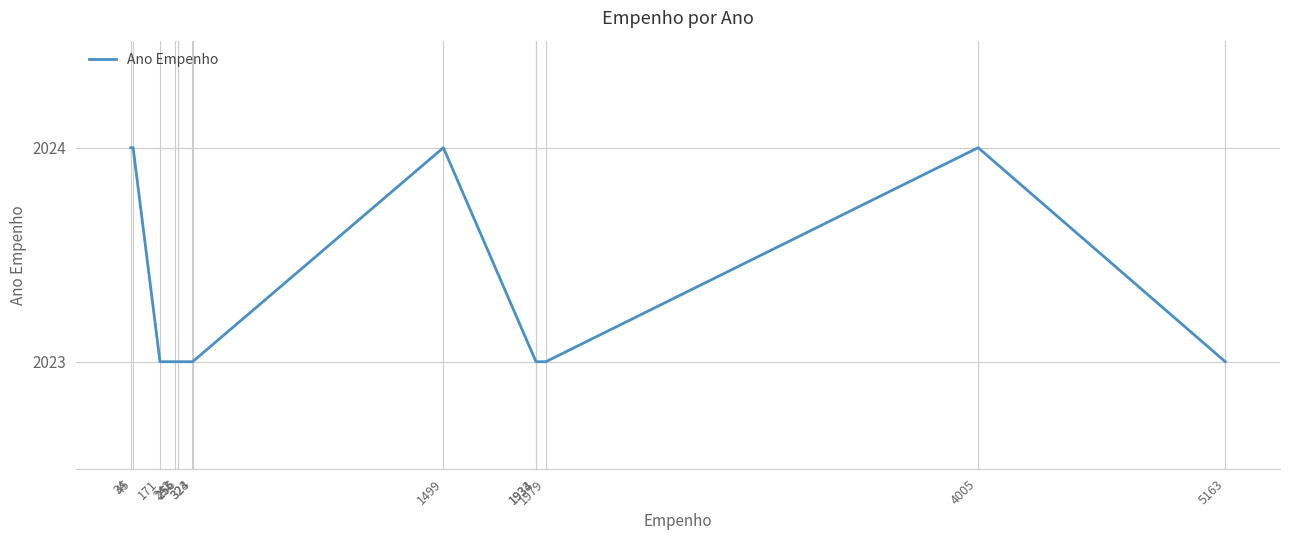

How many values are between 2023 and 2024?

14